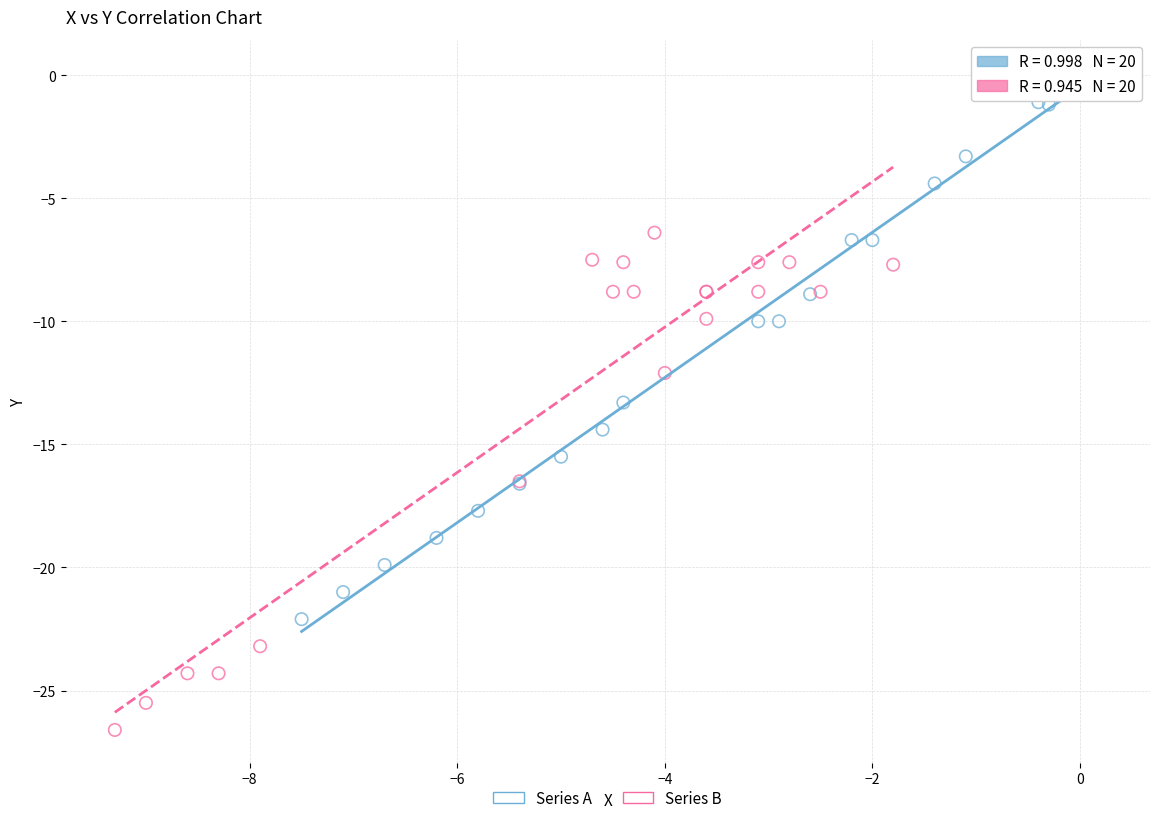

Which series reaches the minimum Y coordinate?

Series B